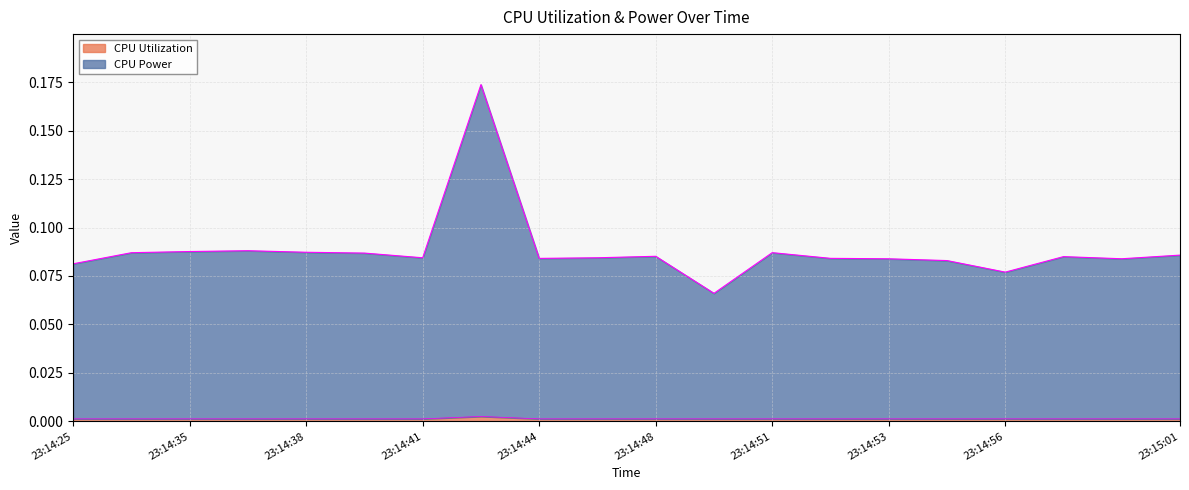

What is the difference between the highest and lowest values at 23:14:52?

0.1